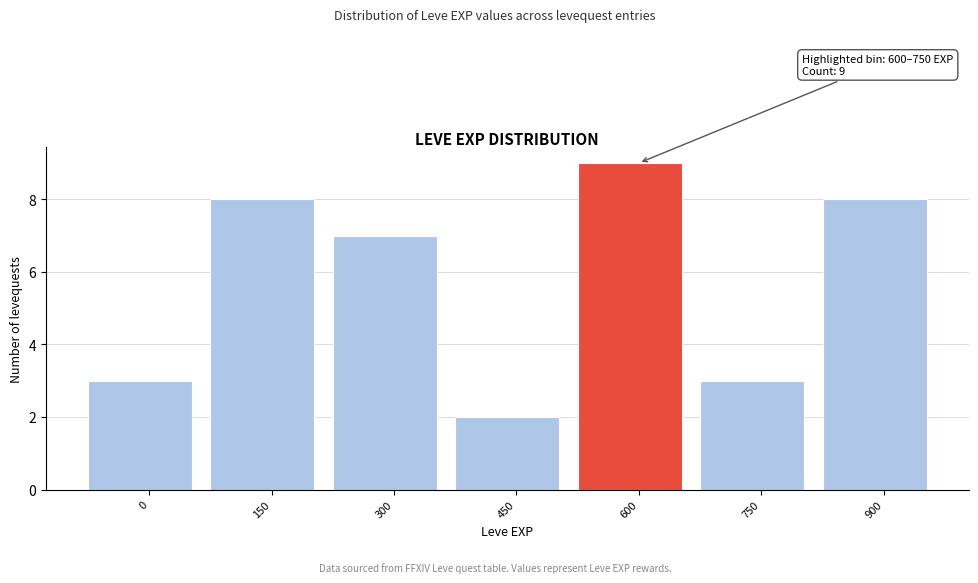

Reading right to left, extract all data points from this chart.

8	3	9	2	7	8	3